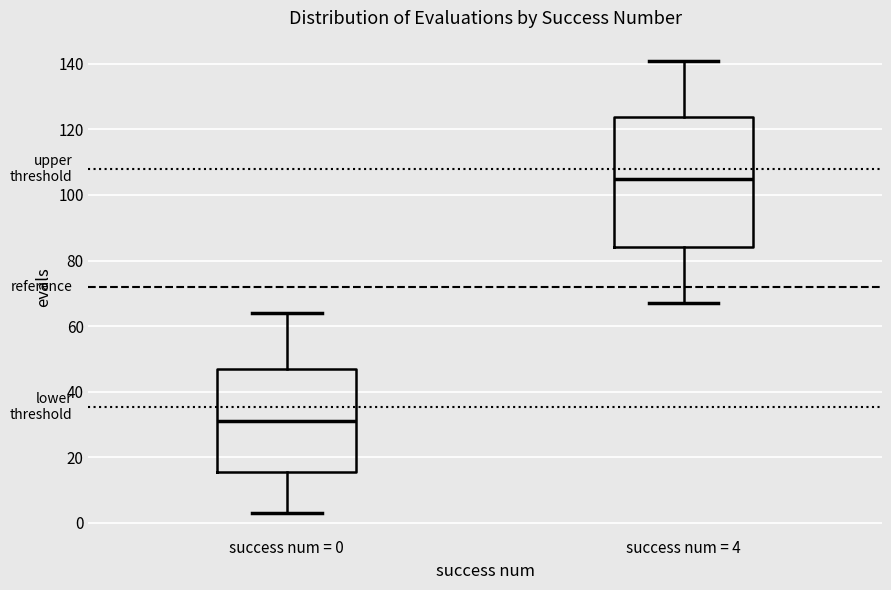

Where does the median line of the box for success num = 0 sit on the y-axis? The values are not printed on the chart, so give them approximately, as read against the axis.

32